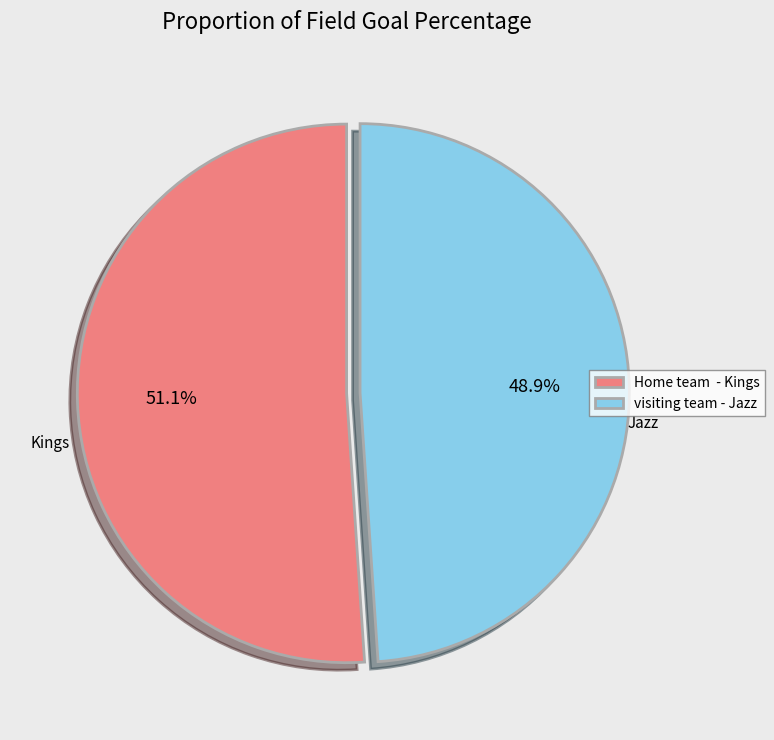

Between visiting team - Jazz and Home team - Kings, which is larger?

Home team - Kings